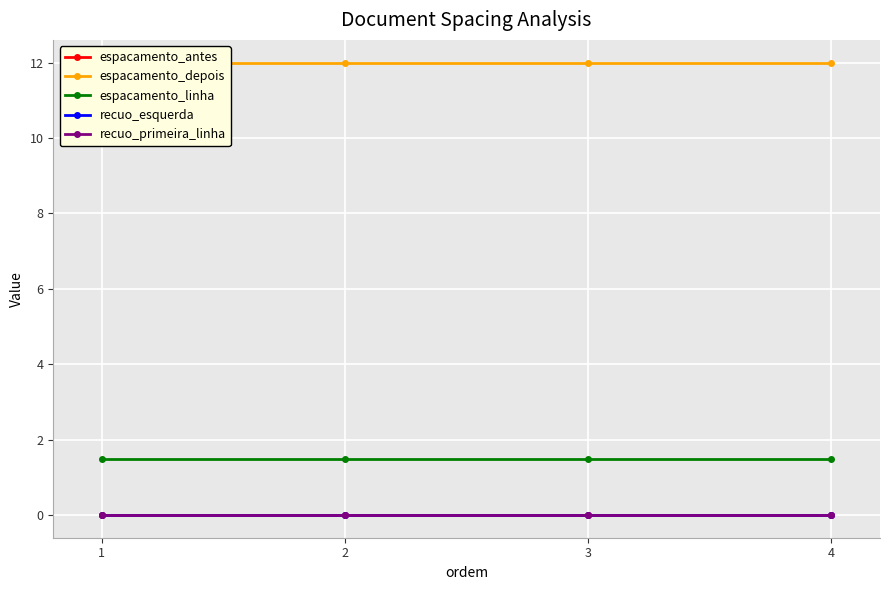

Which series has the largest total across all categories?

espacamento_depois